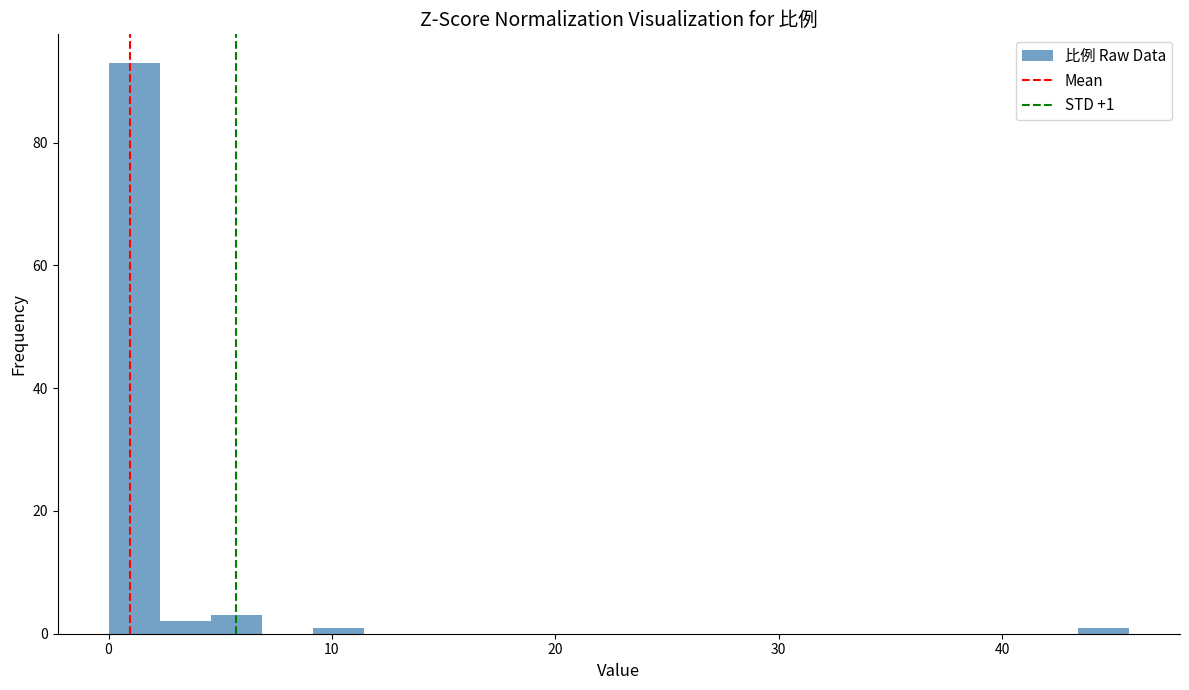

Read against the x-axis, roughly where is the centre of the tallest bar?

1